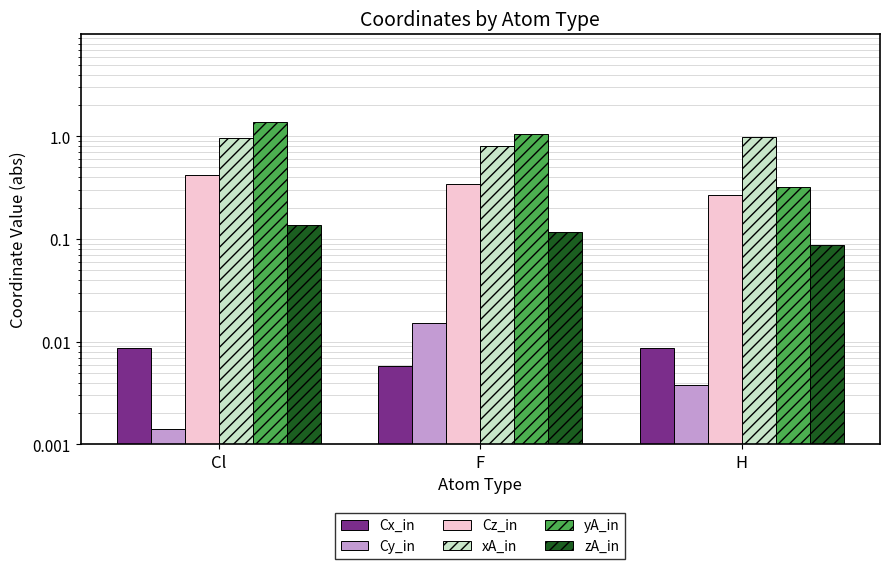

What position from the right is Cl?

3